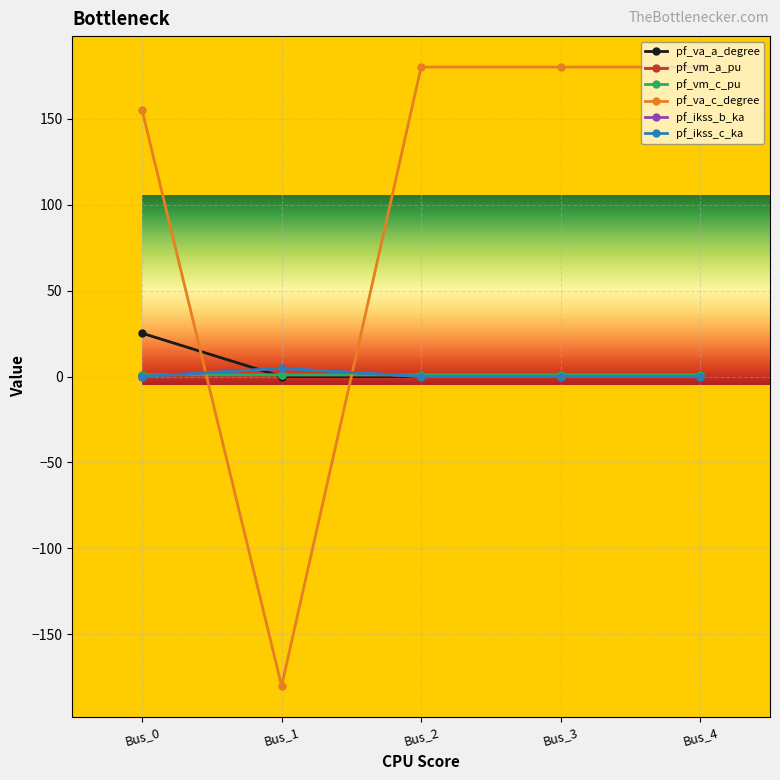

Does the chart have visible grid lines?

Yes